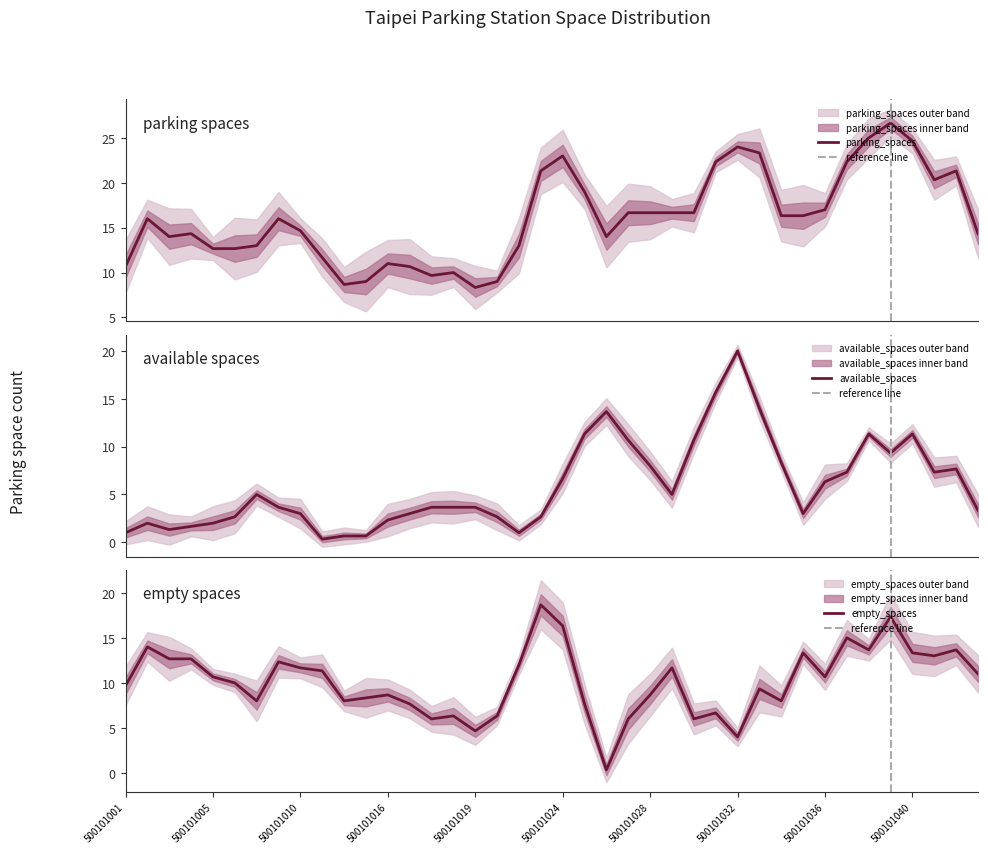

The value of empty_spaces at 11 is 5. True or false?

False